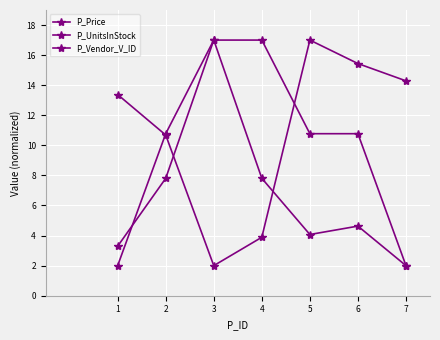

Which series changed the most between 5 and 7?

P_Vendor_V_ID